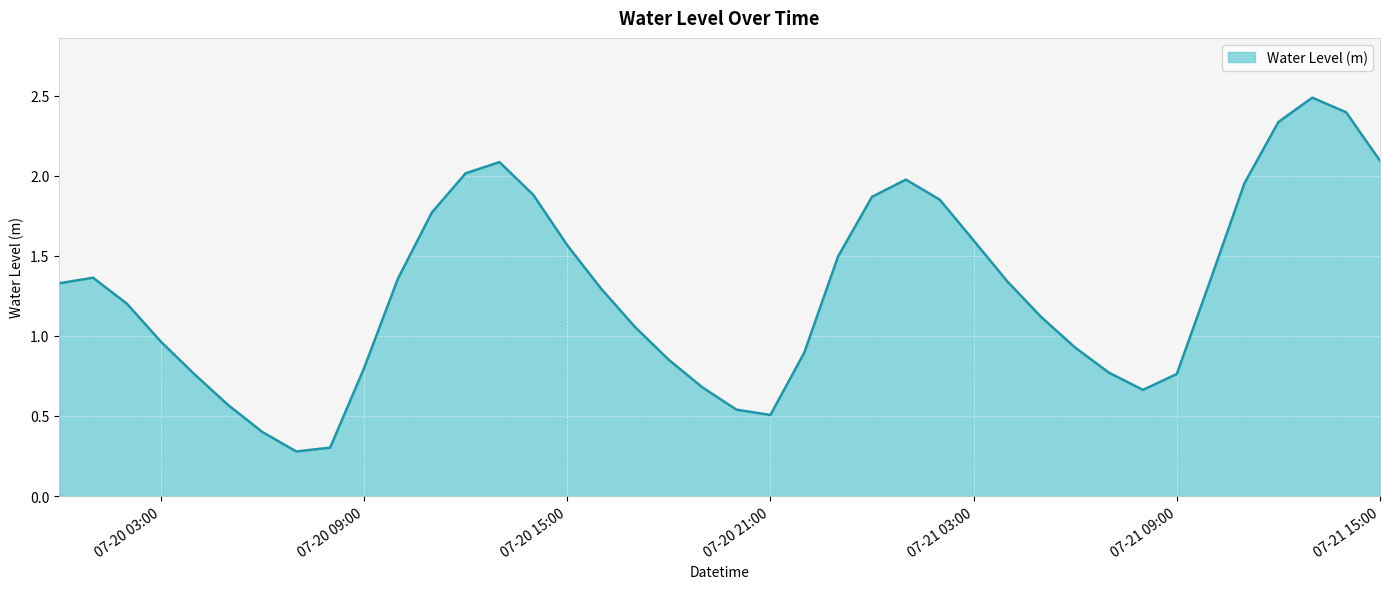

What is the maximum value shown in the chart?

2.5